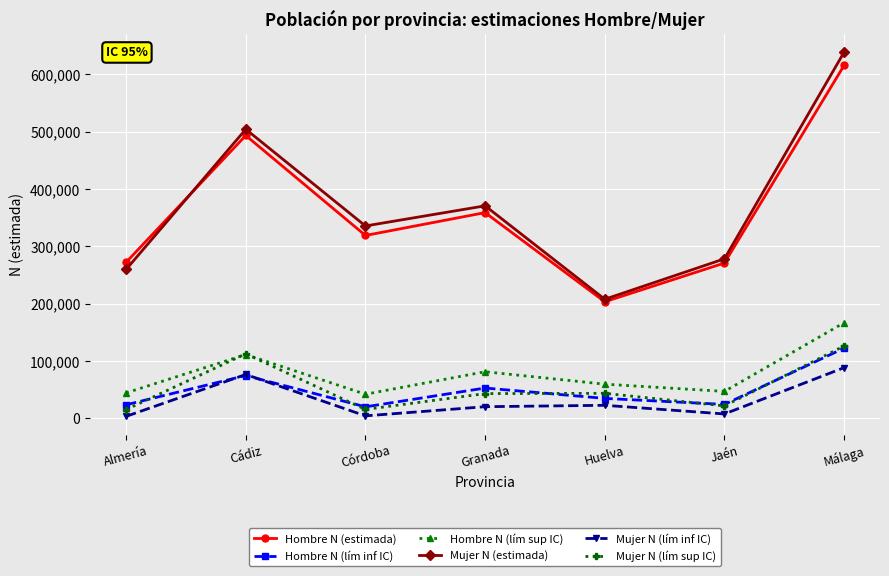

What is the maximum value shown in the chart?

638302